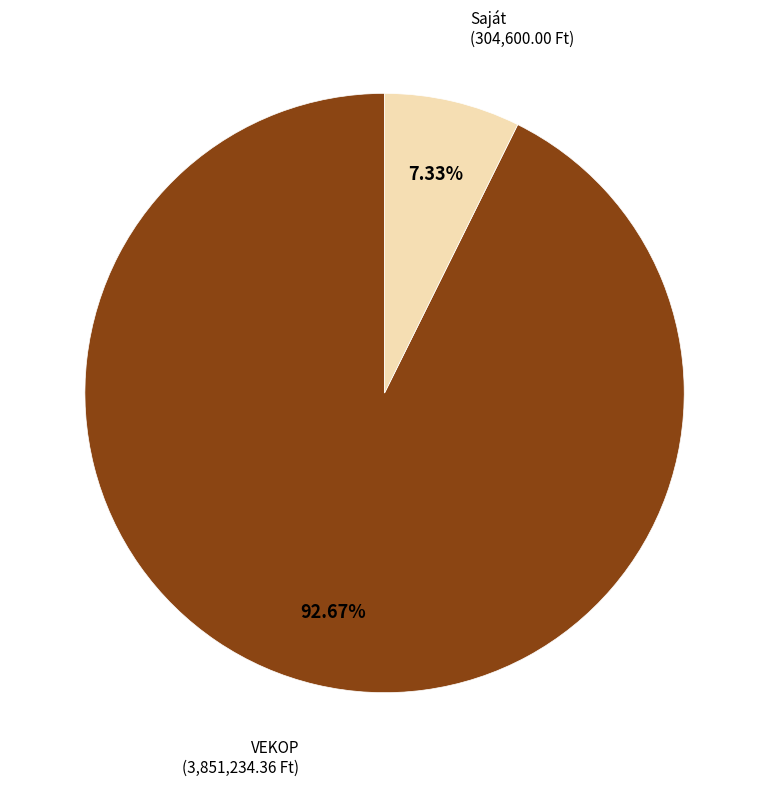

Does any single category account for the majority?

Yes